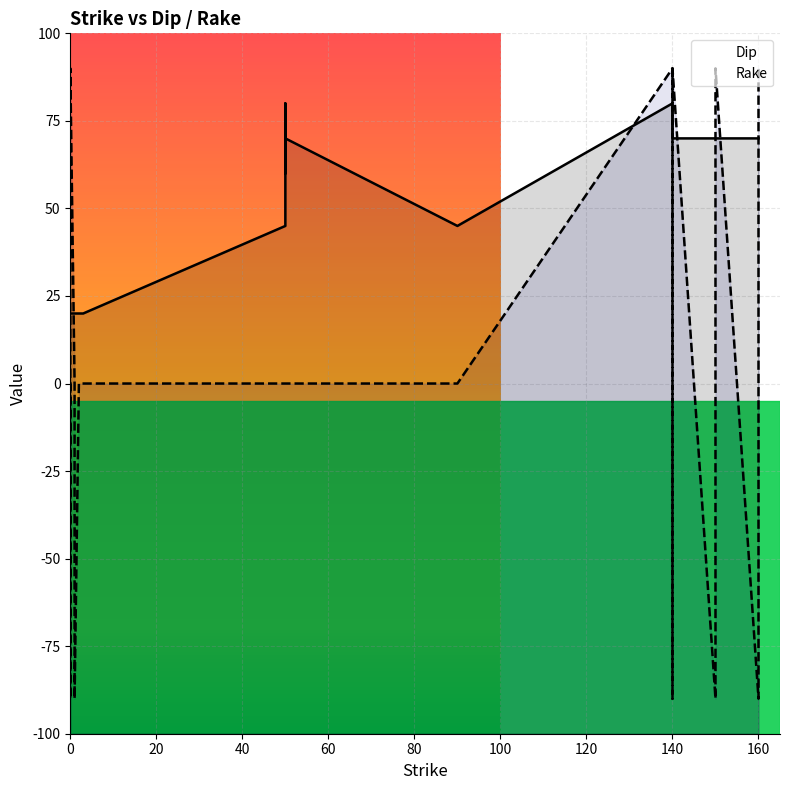

Which series has the largest total across all categories?

Dip